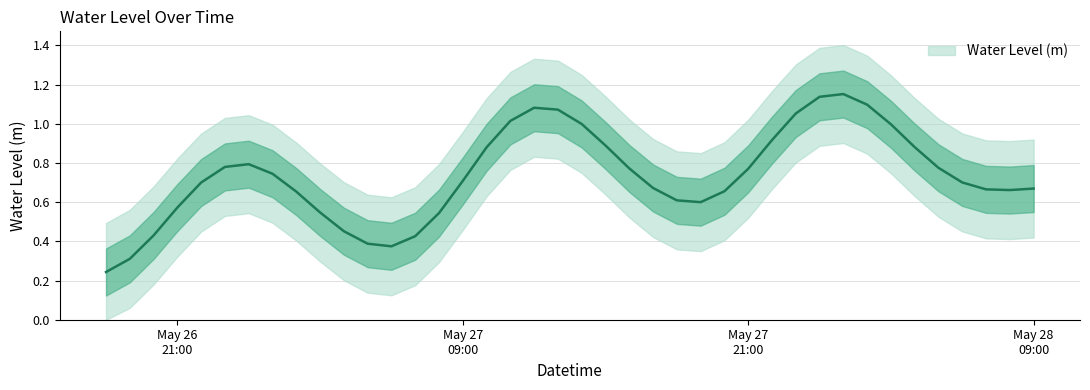

What is the label of the 16th point from the left?

2025-05-27 09:00:00